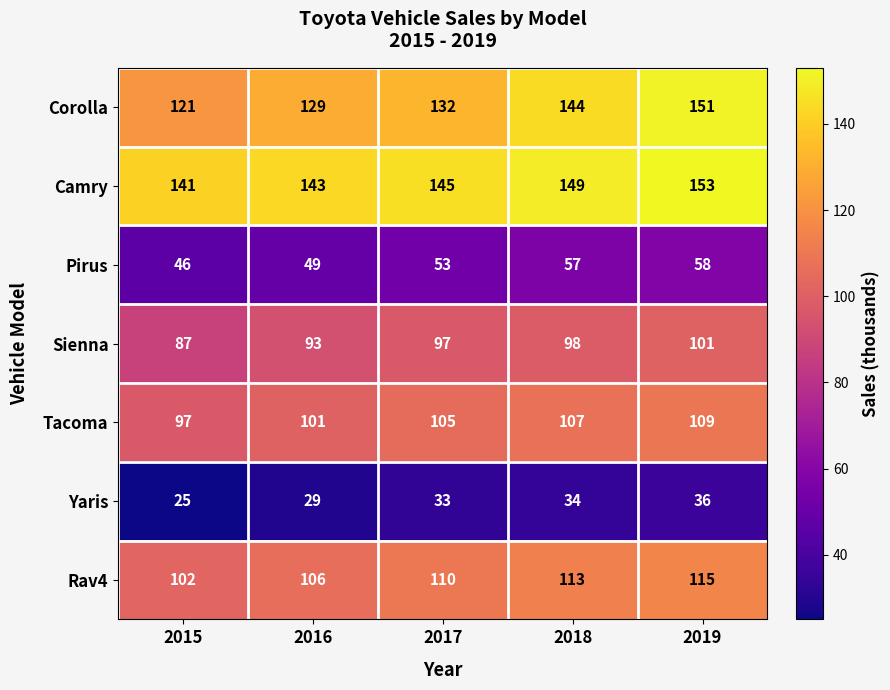

List the series in order of their peak value, lowest first.

Yaris, Pirus, Sienna, Tacoma, Rav4, Corolla, Camry